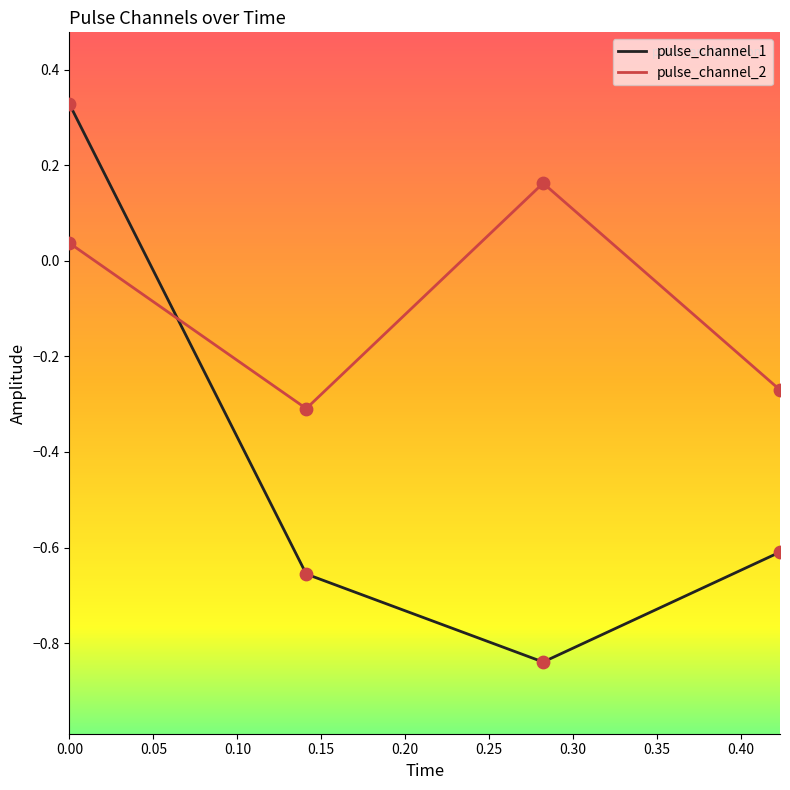

What are all the series names shown in the legend?

pulse_channel_1, pulse_channel_2